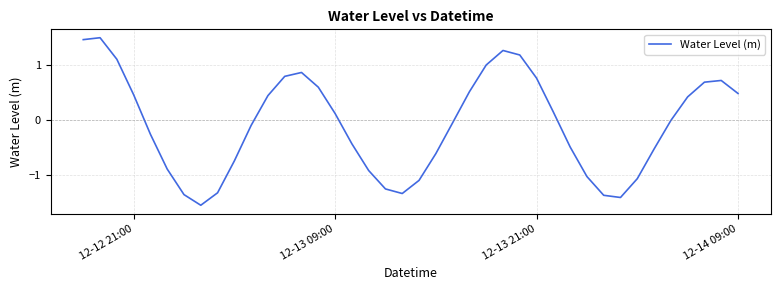

What is the difference between the maximum and minimum values?

3.1